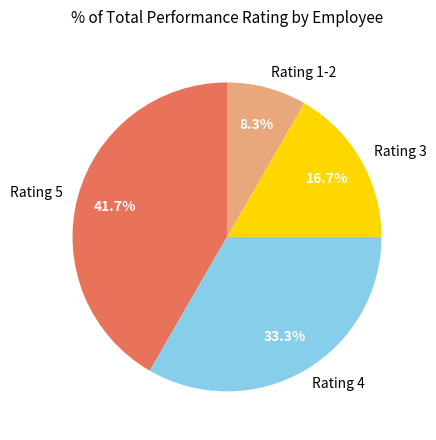

Is there any slice that represents more than half of the pie?

No